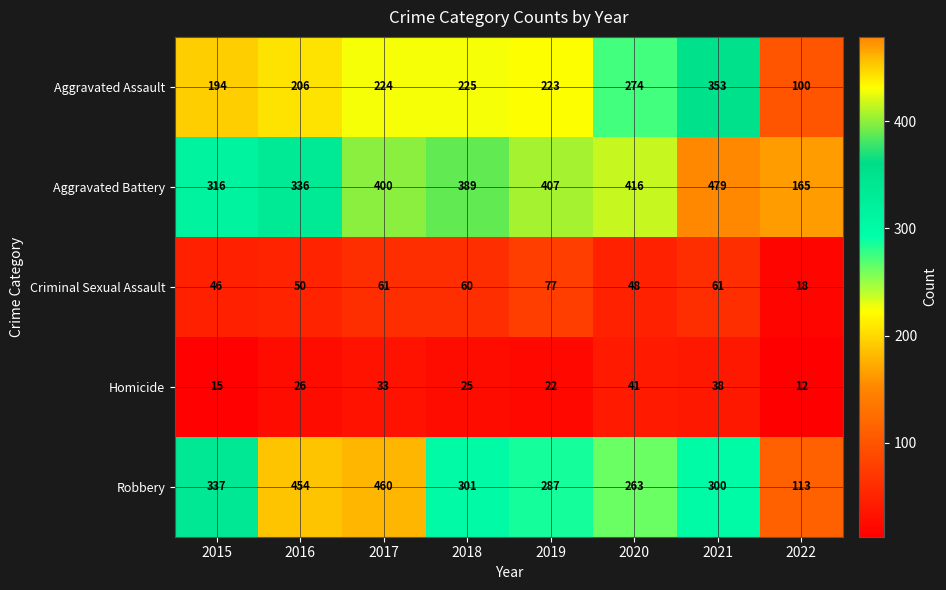

Which category has the lowest value across all series?

2022